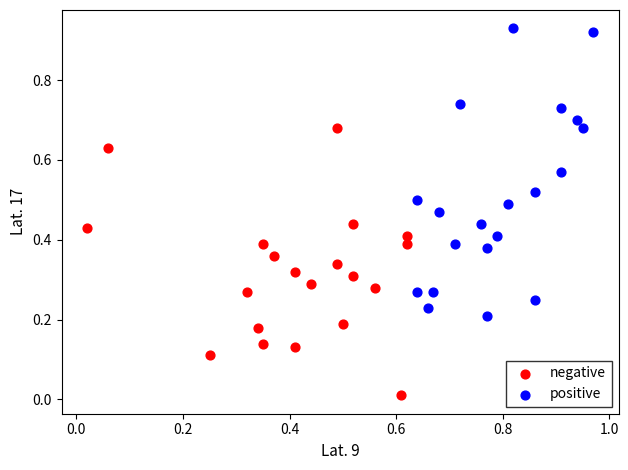

What are all the series names shown in the legend?

negative, positive